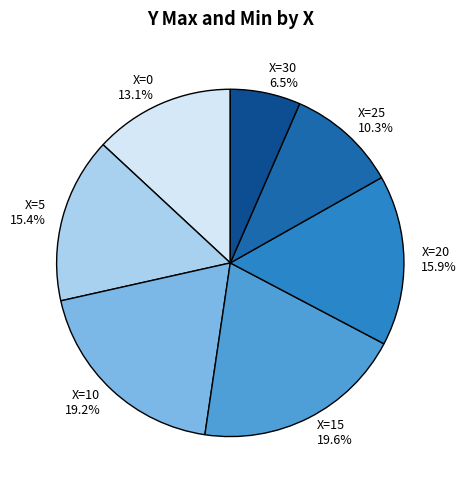

Is there a majority slice in this chart?

No